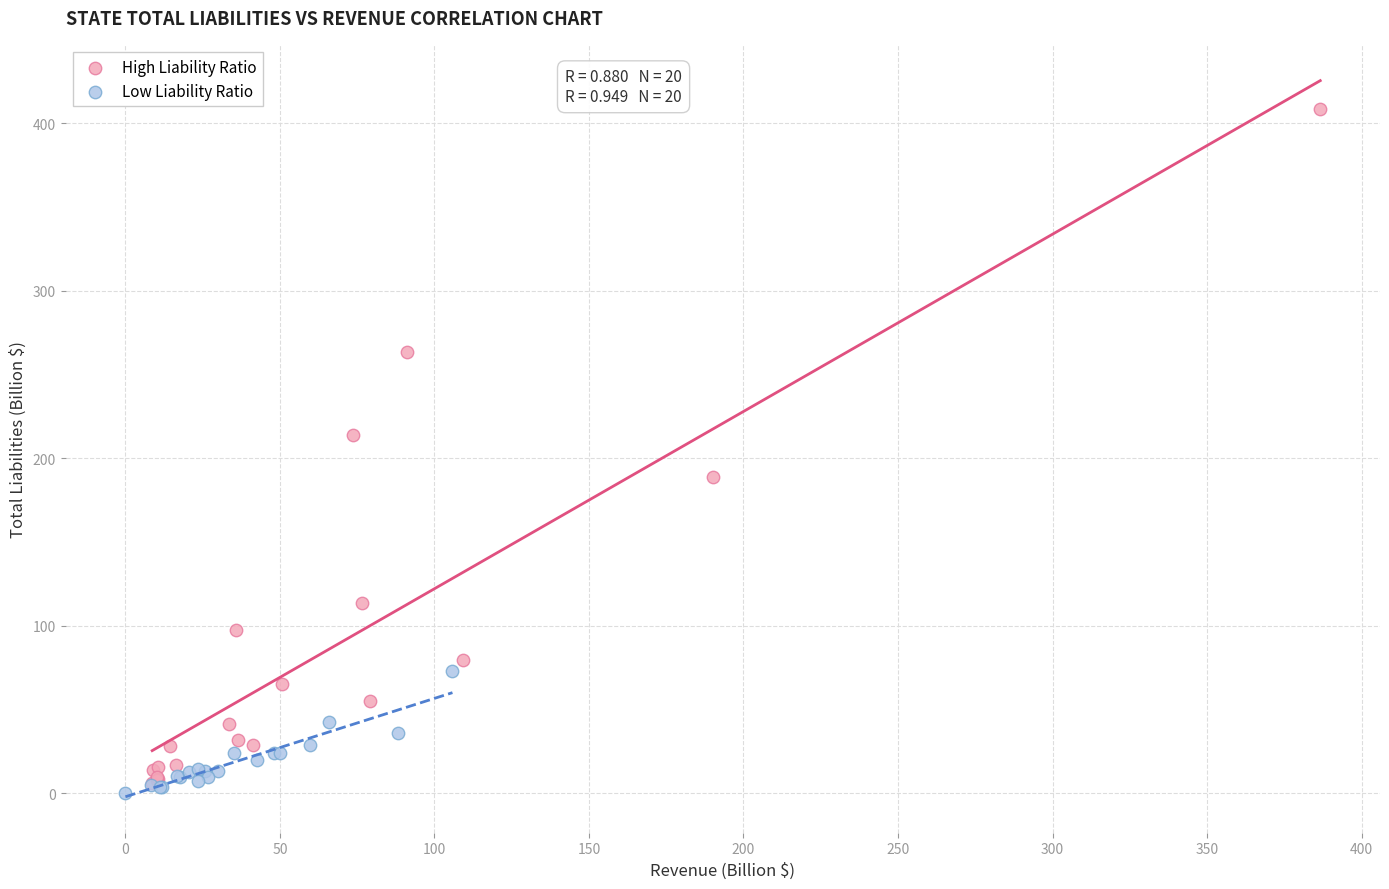

Which series has the largest Y range (max minus min)?

High Liability Ratio